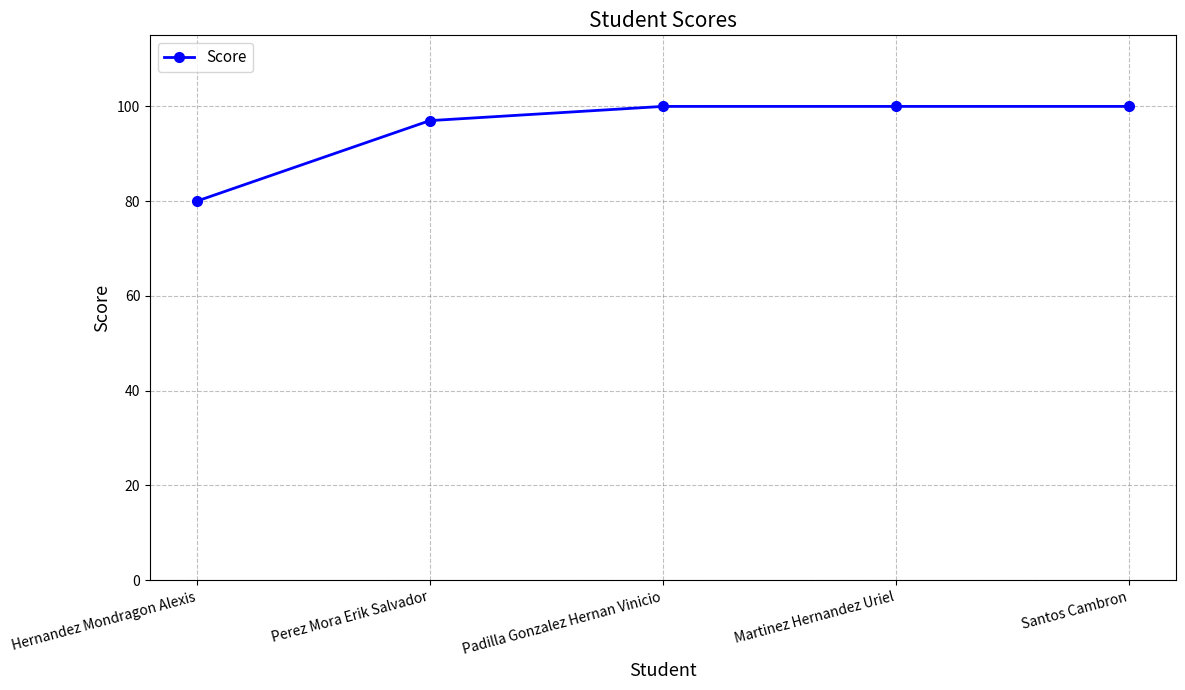

Is it true that the value at Padilla Gonzalez Hernan Vinicio is 49?

False